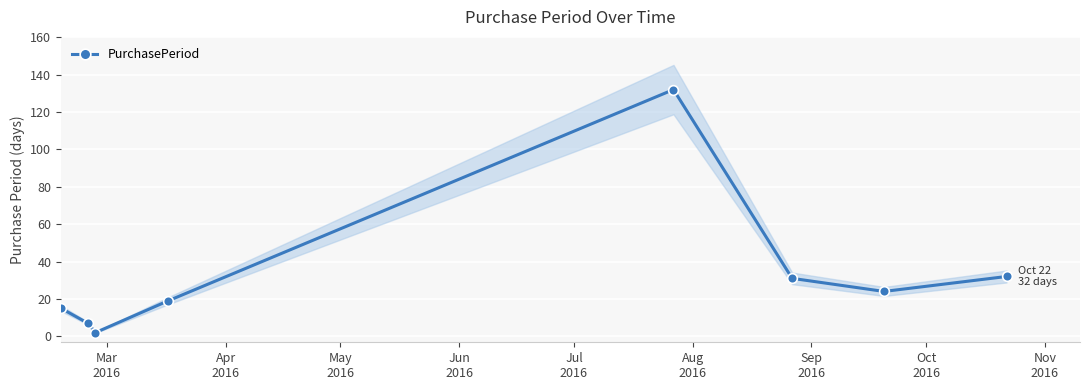

In PurchasePeriod, how many points are higher than both neighbors (excluding endpoints)?

1